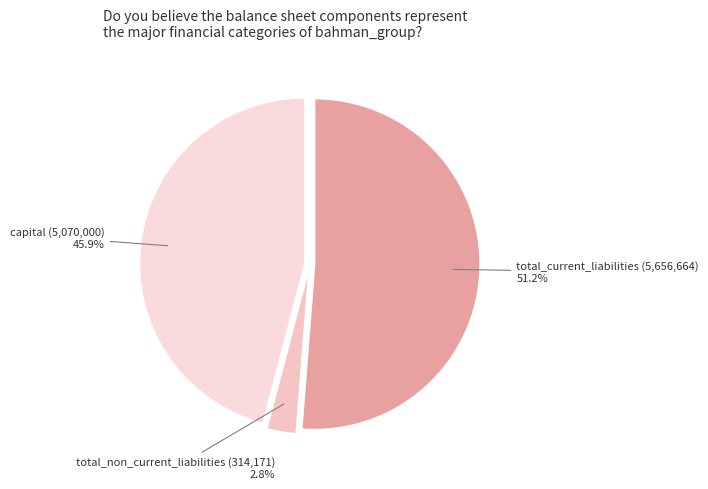

Which category has the smallest portion of the pie?

total_non_current_liabilities